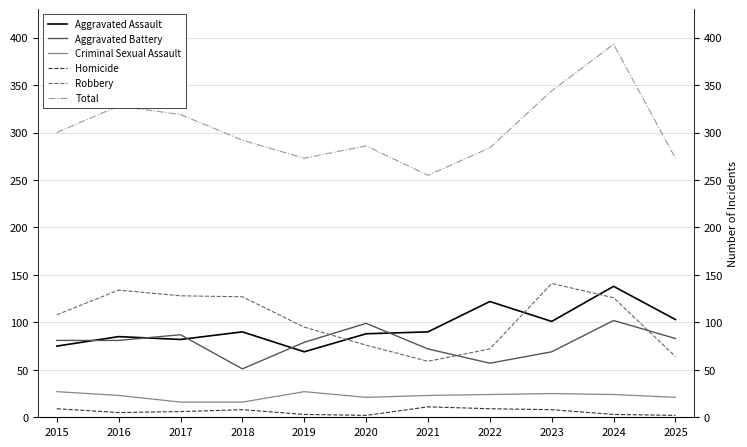

How many lines are shown in the chart?

6